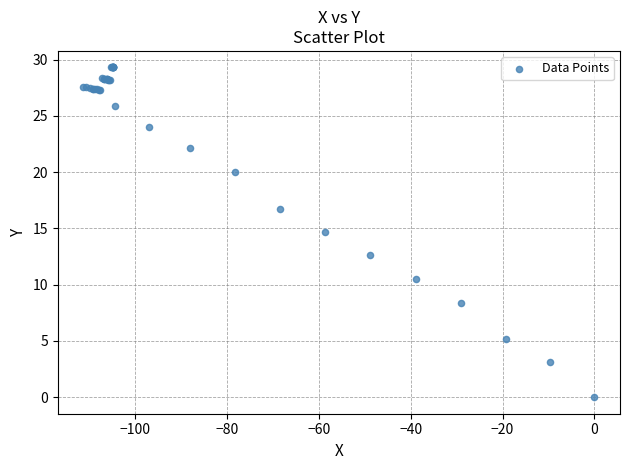

What Y value in the scatter plot is closest to 14?

14.7